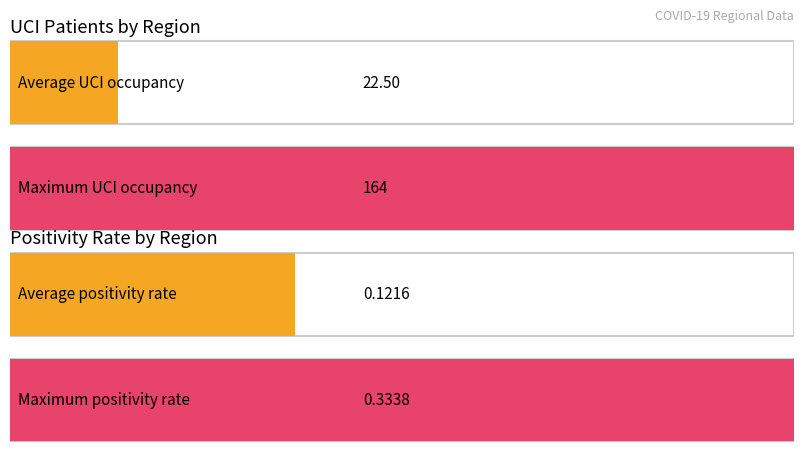

Does the chart contain any negative values?

No